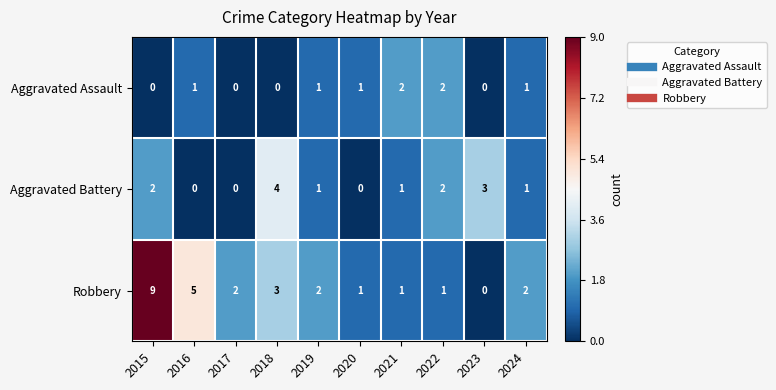

What is the sum of all Aggravated Battery values?

14